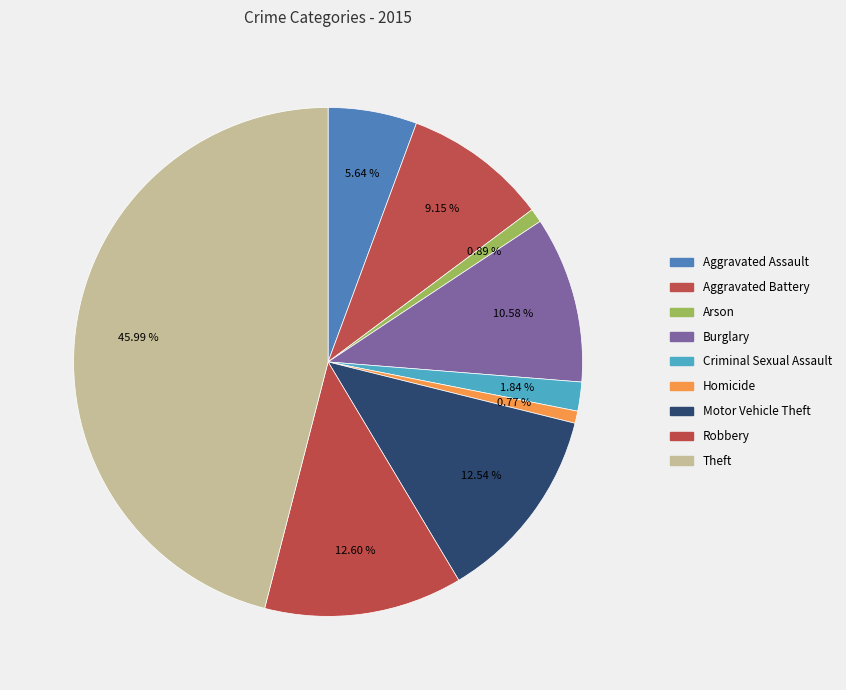

How many slices are in this pie chart?

9